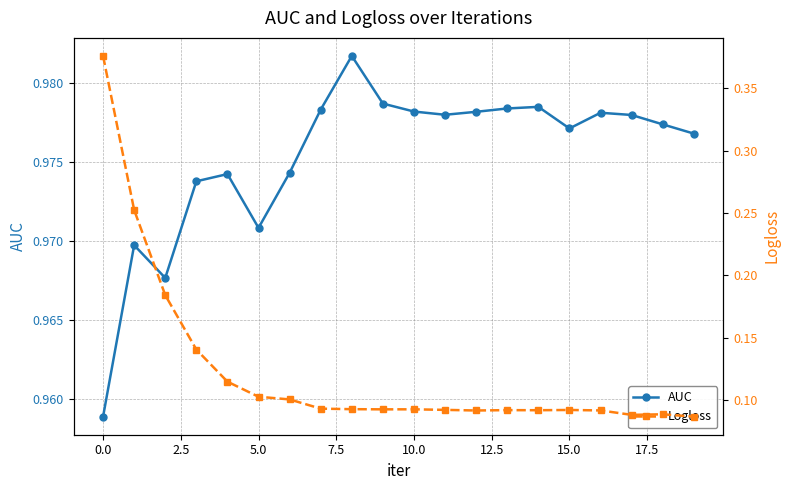

Between 2.5 and 12.5, which series saw the biggest shift?

Logloss